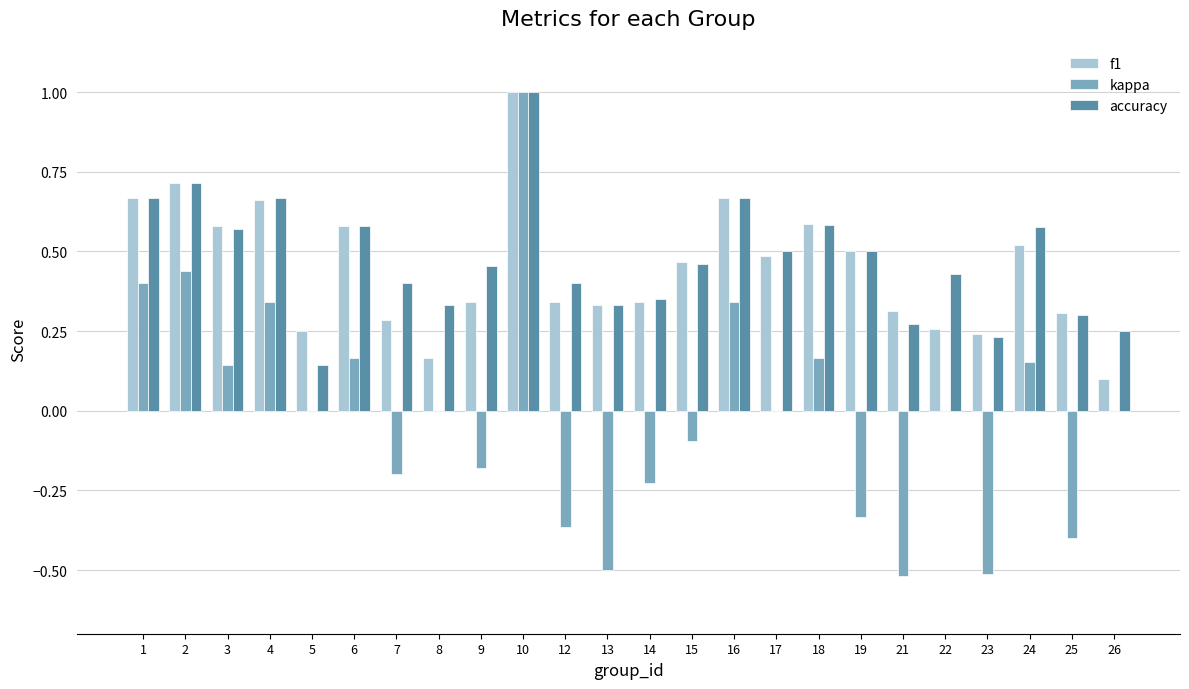

At which label is f1 closest to 0?

26